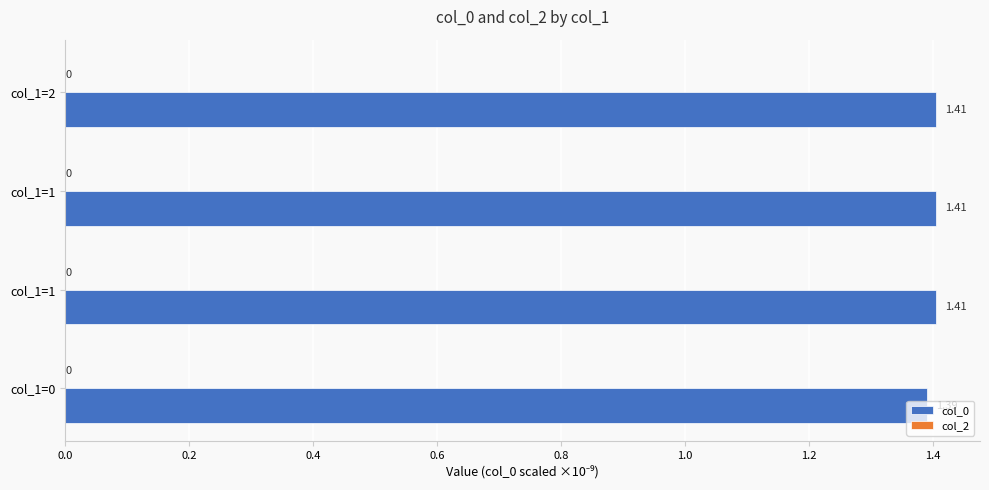

How many bars are there in total?

4